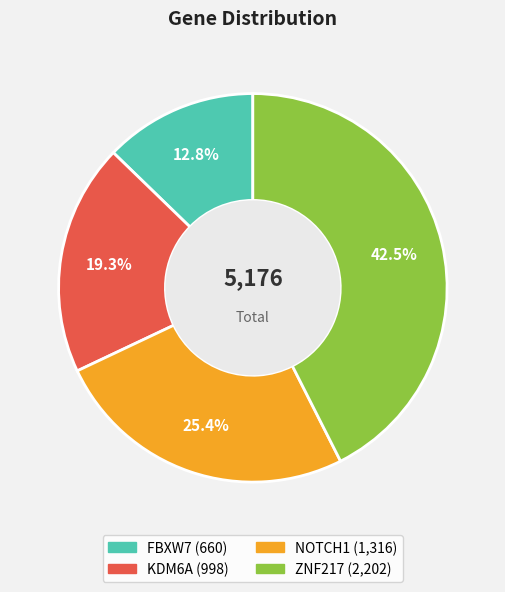

How much of the chart is everything except FBXW7?

87.2%